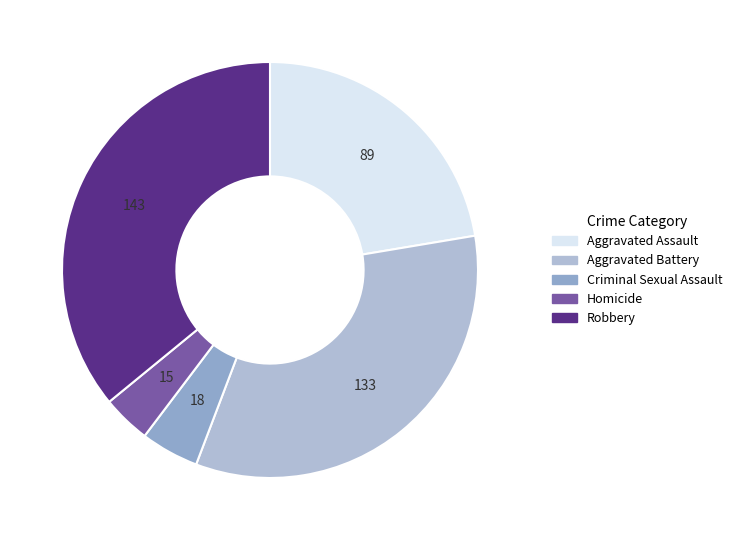

Which has a higher value, Aggravated Battery or Homicide?

Aggravated Battery